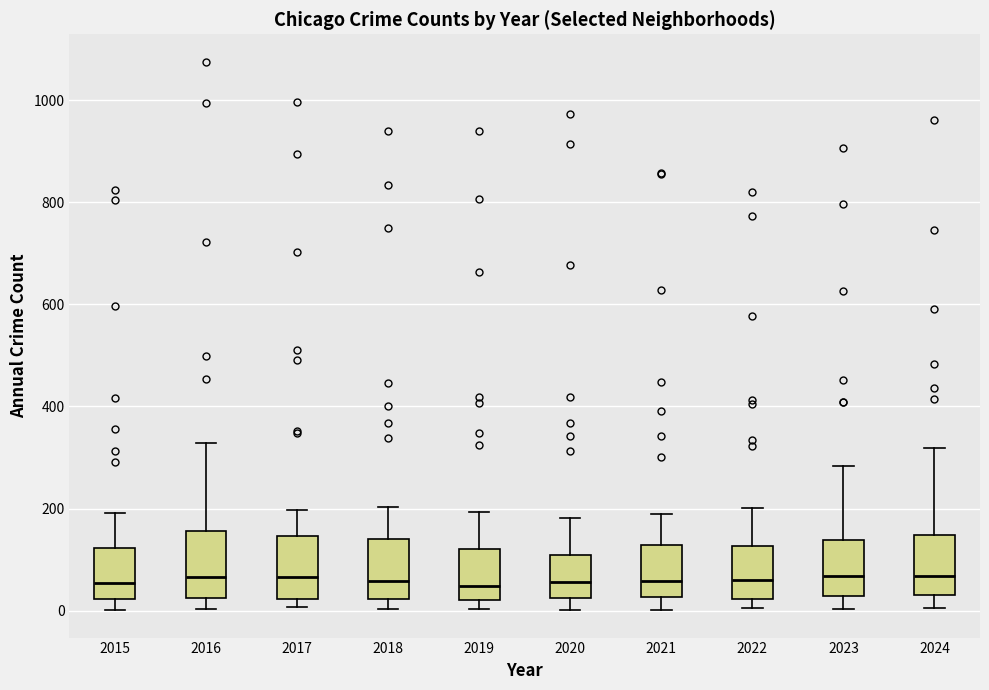

Reading left to right, read every box against the y-axis: the position of its median line, the range the box covers, and the ends of its whiskers. The values are not printed on the chart, so give them approximately, as read against the axis.

2015: median 60, box 20 to 120, whiskers 0 to 200
2016: median 60, box 20 to 160, whiskers 0 to 320
2017: median 60, box 20 to 140, whiskers 0 to 200
2018: median 60, box 20 to 140, whiskers 0 to 200
2019: median 40, box 20 to 120, whiskers 0 to 200
2020: median 60, box 20 to 100, whiskers 0 to 180
2021: median 60, box 20 to 120, whiskers 0 to 180
2022: median 60, box 20 to 120, whiskers 0 to 200
2023: median 60, box 20 to 140, whiskers 0 to 280
2024: median 60, box 40 to 140, whiskers 0 to 320